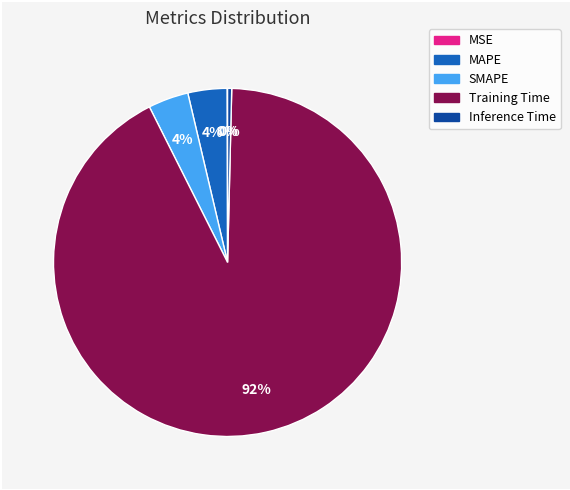

Is Training Time the majority of the pie?

Yes